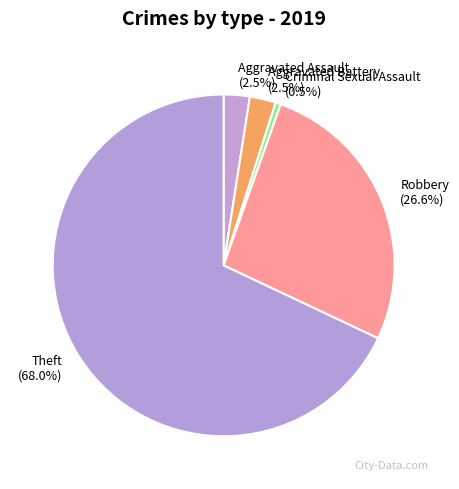

To the nearest percent, what is the difference between the largest and smallest slice percentages?

67%